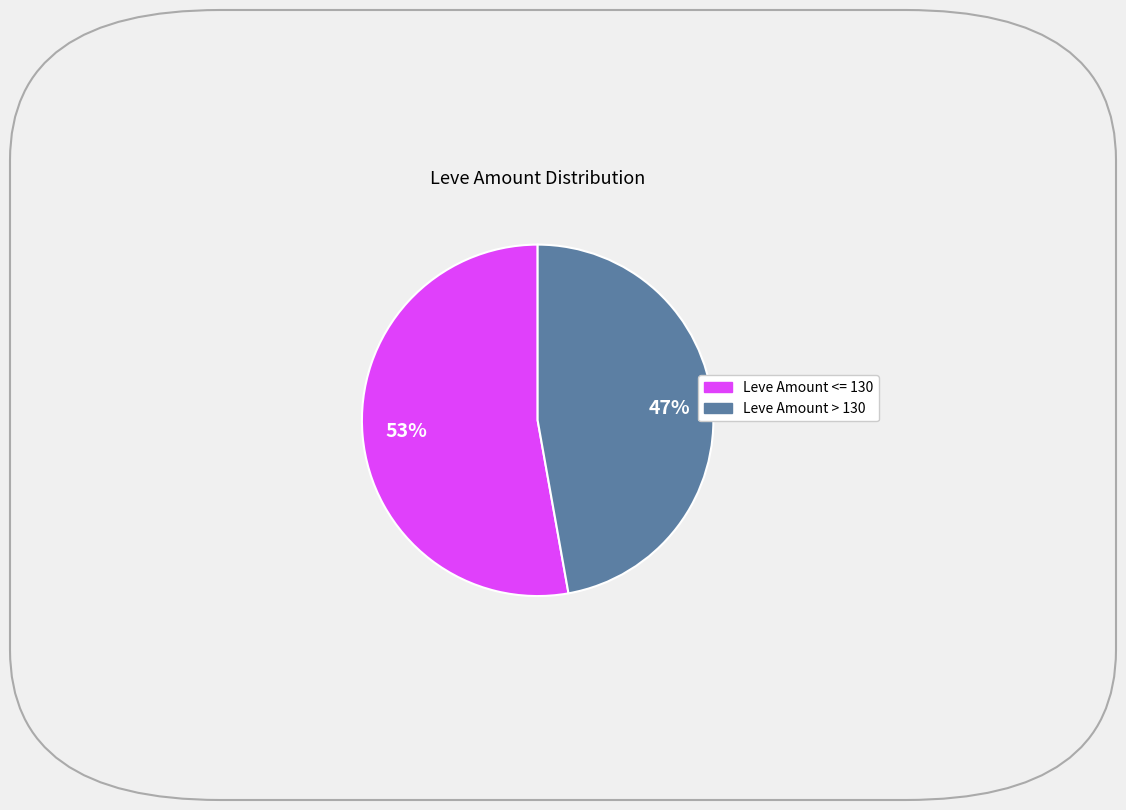

How many slices are in this pie chart?

2